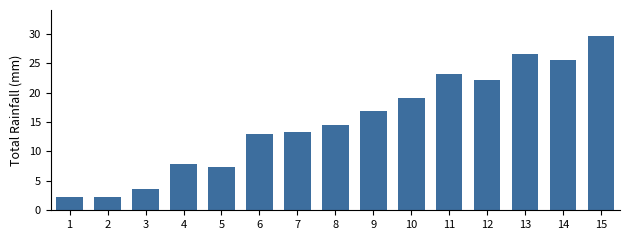

How many bars are there in total?

15